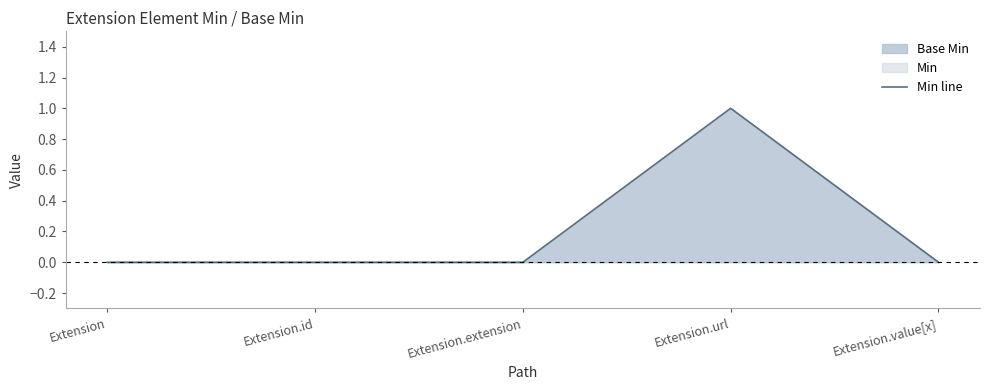

True or false: the data shows 0 at Extension.id.

True